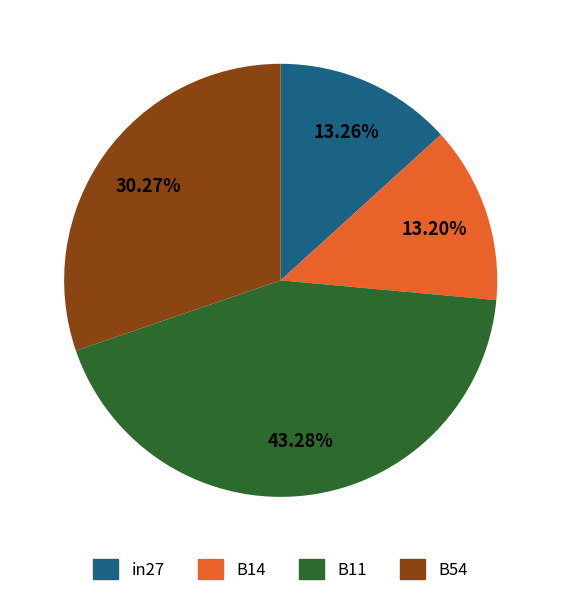

To the nearest percent, what percentage of the pie is in27?

13%